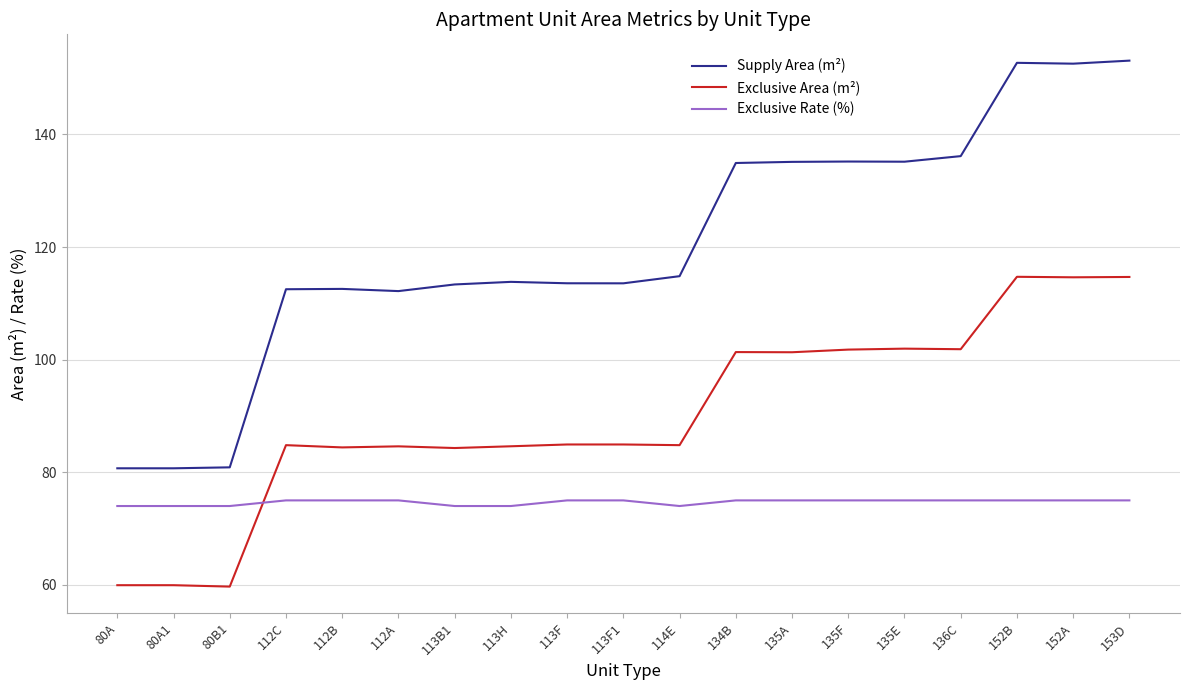

How many categories are shown in the chart?

19